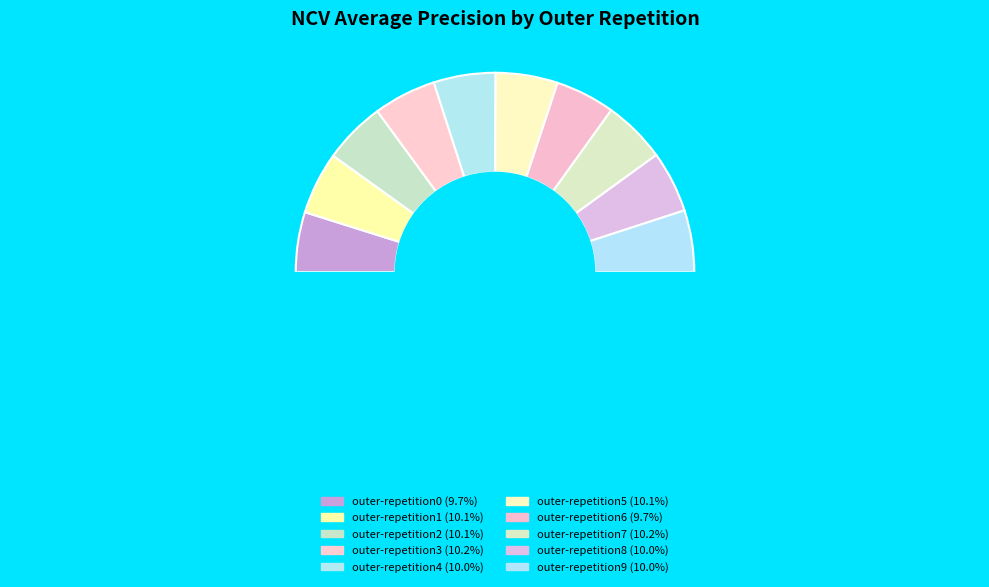

Rank the categories by value from highest to lowest.

outer-repetition7, outer-repetition3, outer-repetition1, outer-repetition5, outer-repetition2, outer-repetition4, outer-repetition9, outer-repetition8, outer-repetition0, outer-repetition6